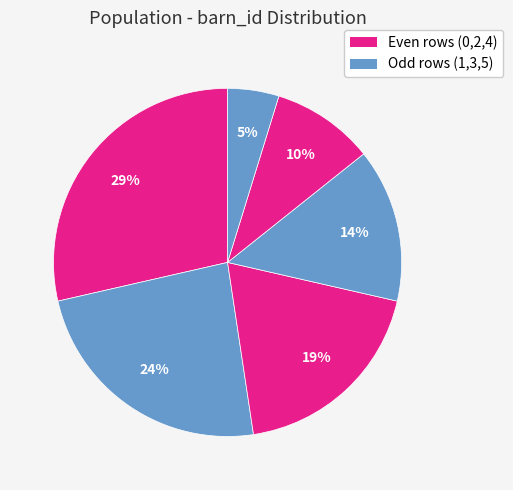

How many slices are in this pie chart?

6